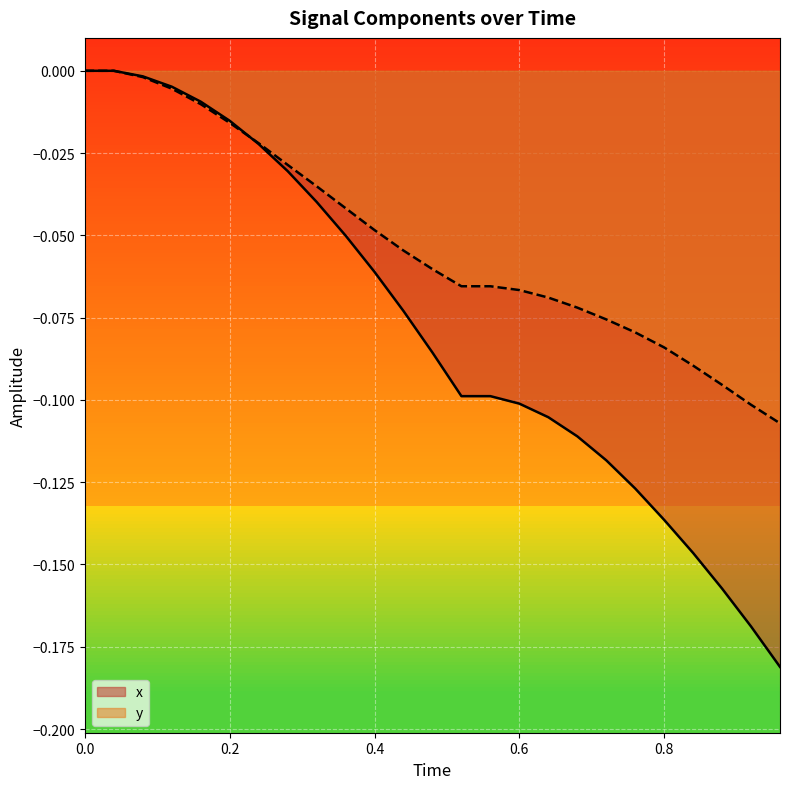

What is the smallest value displayed?

-0.2